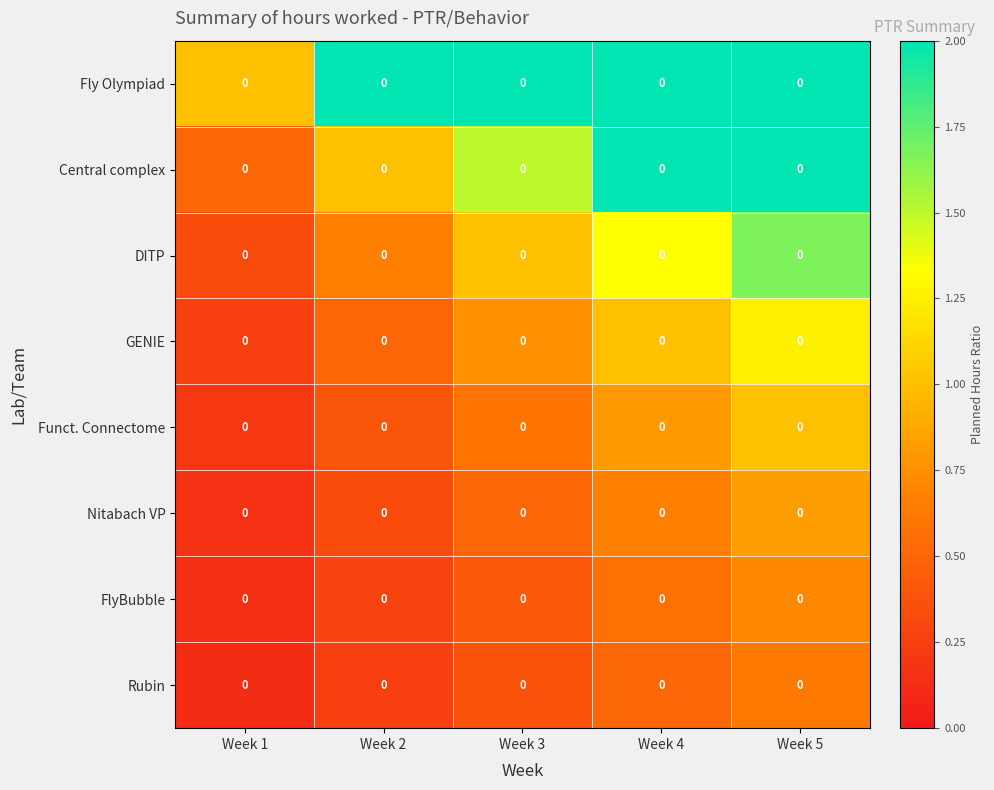

What is the sum of the Rubin values at Week 4 and Week 2?

0.8